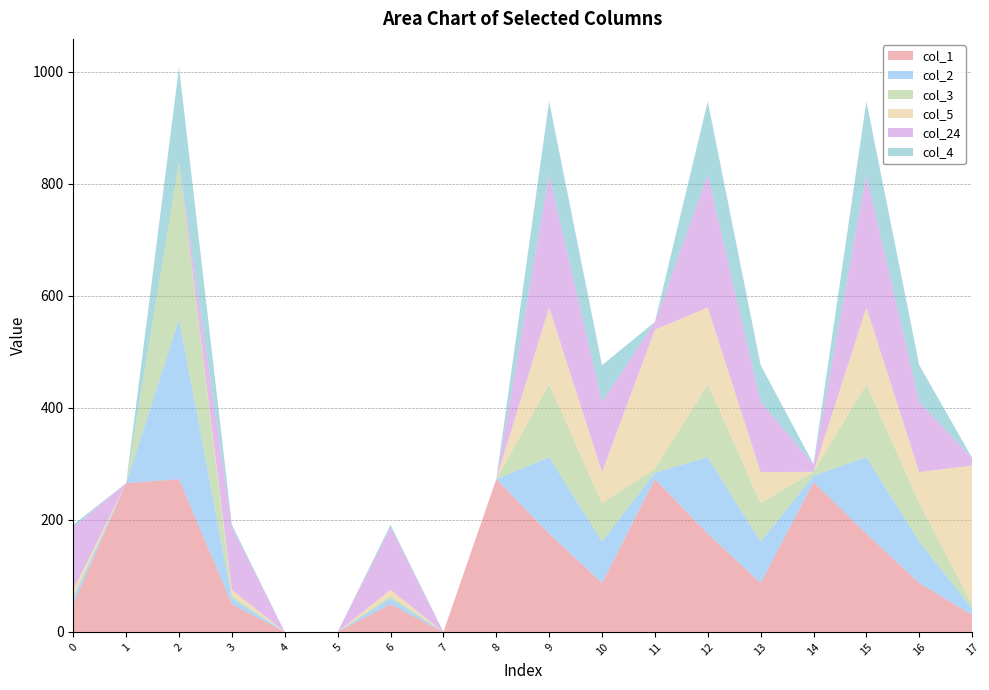

Reading right to left, what are all the values shown in this chart?

col_1: 17=30.3	16=87.1	15=175.5	14=267.2	13=87.1	12=175.5	11=272.7	10=87.1	9=175.5	8=272.7	7=0.0	6=49.5	5=0.0	4=0.0	3=49.5	2=272.7	1=265.5	0=49.5
col_2: 17=11.5	16=73.9	15=136.3	14=11.5	13=73.9	12=136.3	11=11.5	10=73.9	9=136.3	8=0.0	7=0.0	6=10.3	5=0.0	4=0.0	3=10.3	2=285.5	1=0.0	0=10.3
col_3: 17=7.0	16=68.7	15=130.4	14=7.0	13=68.7	12=130.4	11=7.0	10=68.7	9=130.4	8=0.0	7=0.0	6=4.4	5=0.0	4=0.0	3=4.4	2=281.0	1=0.0	0=4.4
col_5: 17=248.1	16=55.5	15=136.8	14=0.0	13=55.5	12=136.8	11=248.1	10=55.5	9=136.8	8=0.0	7=0.0	6=10.8	5=0.0	4=0.0	3=10.8	2=0.0	1=0.0	0=10.8
col_24: 17=13.5	16=125.4	15=237.3	14=13.5	13=125.4	12=237.3	11=13.5	10=125.4	9=237.3	8=0.0	7=0.0	6=111.3	5=0.0	4=0.0	3=111.3	2=0.0	1=0.0	0=111.3
col_4: 17=0.4	16=65.6	15=130.9	14=0.4	13=65.6	12=130.9	11=0.4	10=65.6	9=130.9	8=0.0	7=0.0	6=4.9	5=0.0	4=0.0	3=4.9	2=168.9	1=0.0	0=4.9